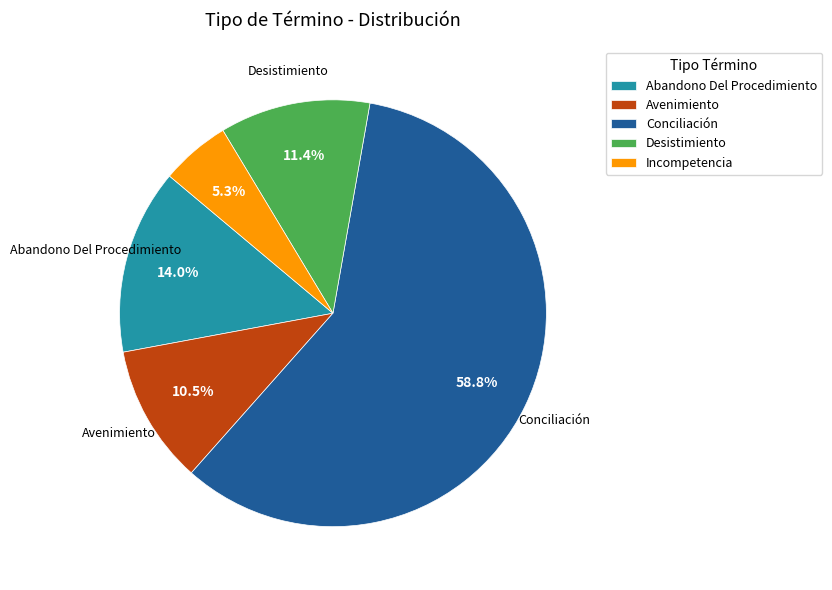

What is the ratio of the value at Conciliación to the value at Desistimiento?

5.2